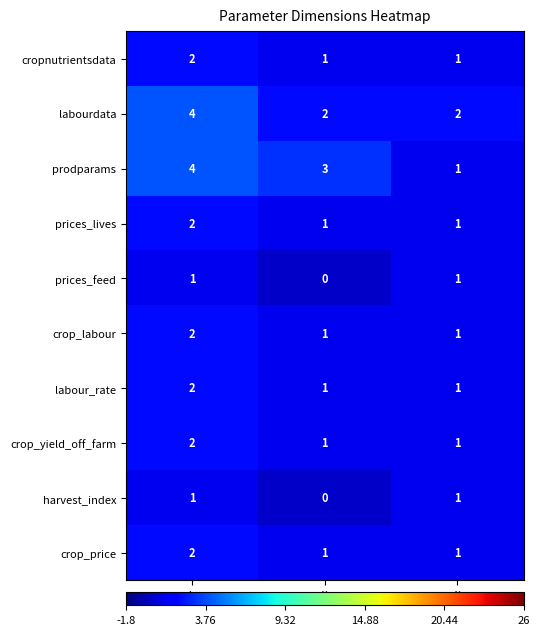

How many data points does each series have?

3